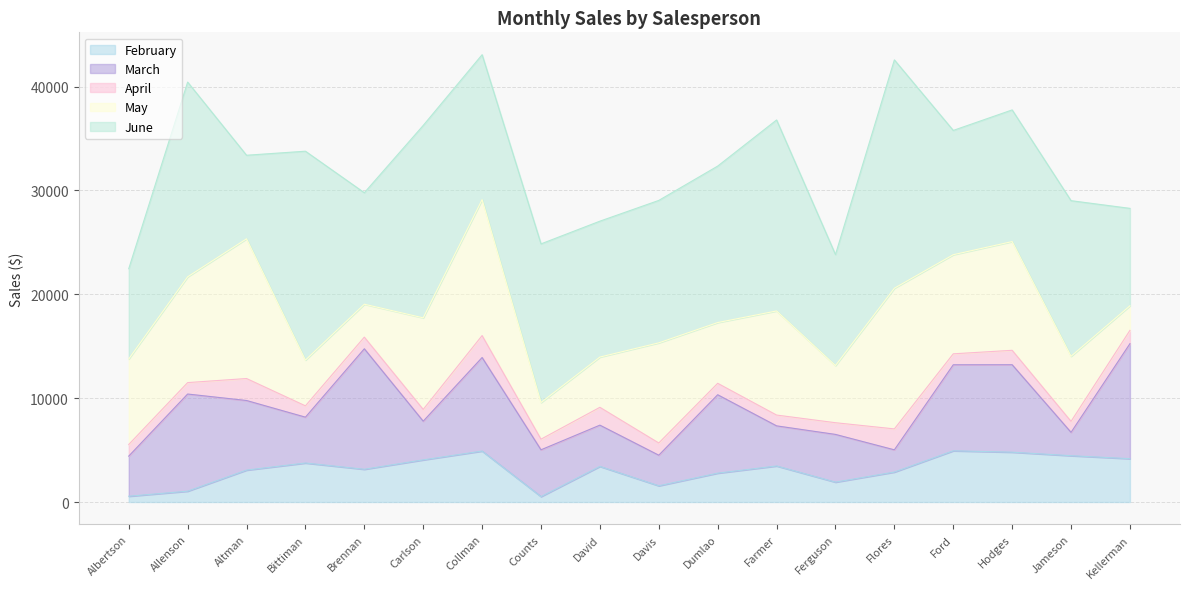

Reading right to left, what are all the values shown in this chart?

February: 4172	4459	4798	4931	2883	1913	3470	2779	1562	3428	521	4906	4056	3152	3755	3072	1042	557
March: 11074	2248	8420	8283	2142	4596	3862	7549	2945	3973	4505	9007	3726	11601	4415	6702	9355	3863
April: 1282	1058	1389	1054	2014	1126	1040	1101	1176	1716	1024	2113	1135	1122	1089	2116	1100	1117
May: 2365	6267	10468	9543	13547	5503	10024	5850	9642	4839	3528	13090	8817	3170	4404	13452	10185	8237
June: 9380	14982	12677	11967	21983	10686	18389	15065	13714	13085	15275	13953	18524	10733	20114	8046	18749	8690